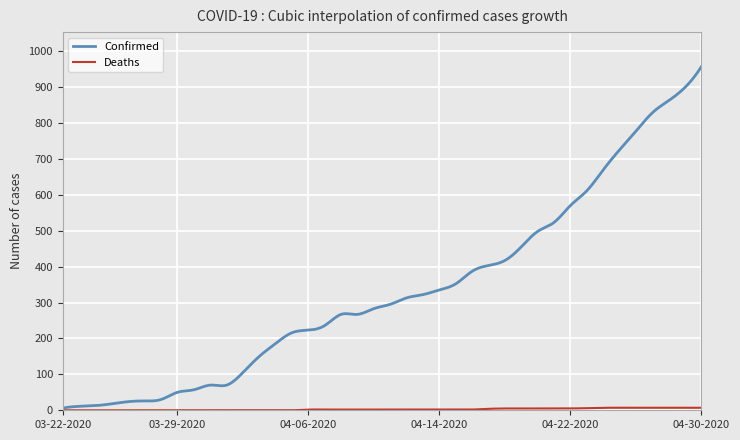

What is the maximum value for Confirmed?

957.0